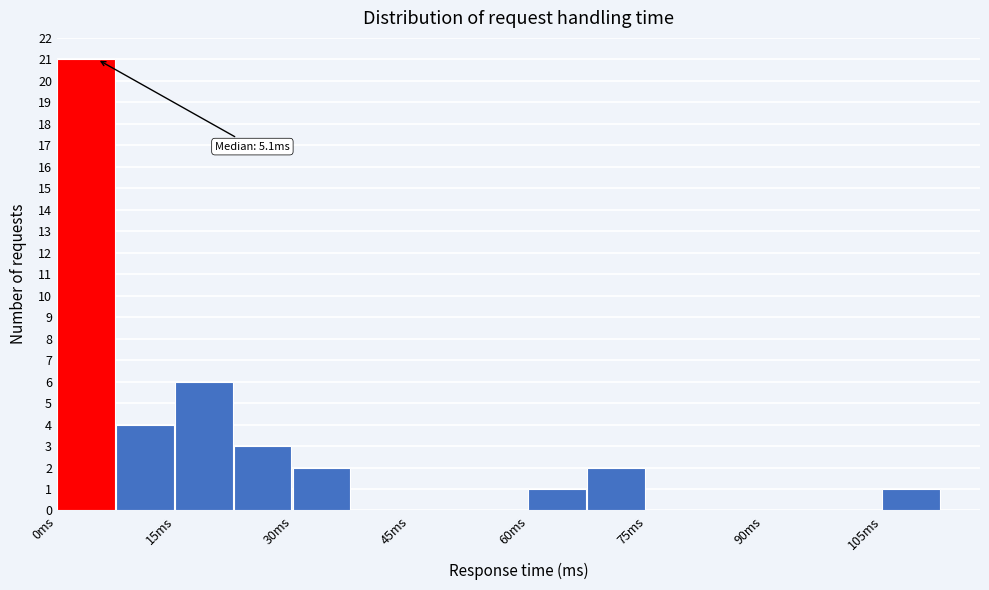

Around what value on the x-axis is the tallest bar? Give the approximate position of its centre, as read against the axis.

4